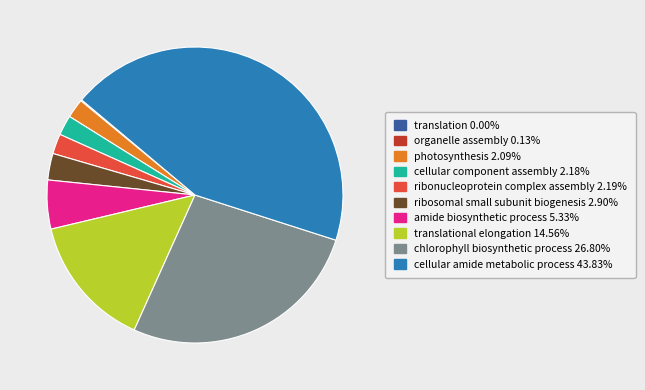

Does any single category account for the majority?

No